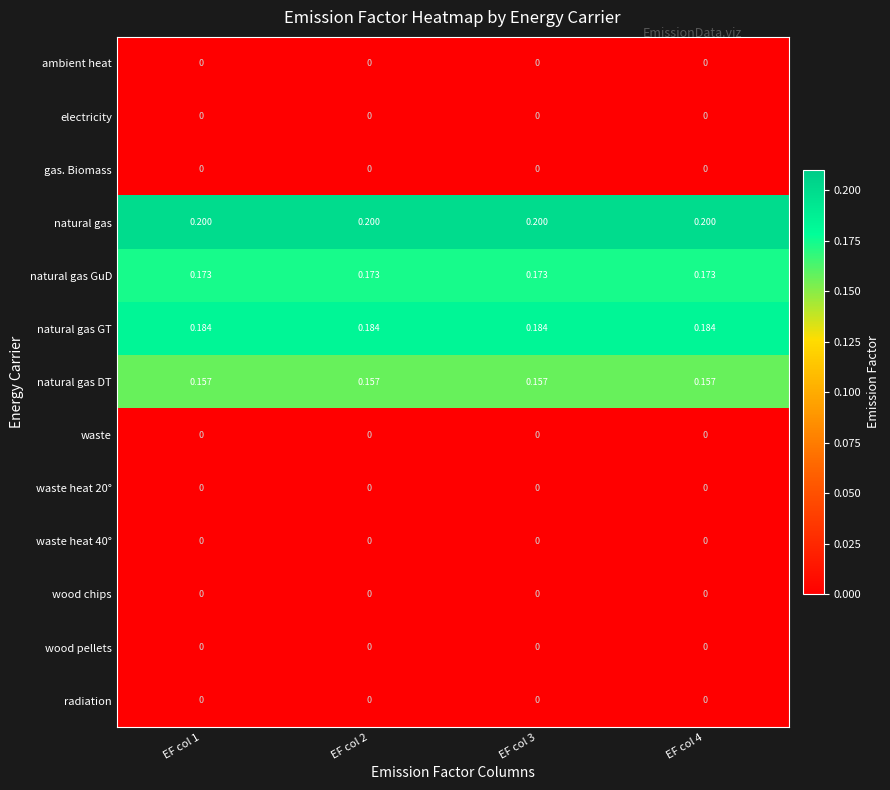

Which series has the largest total across all categories?

natural gas